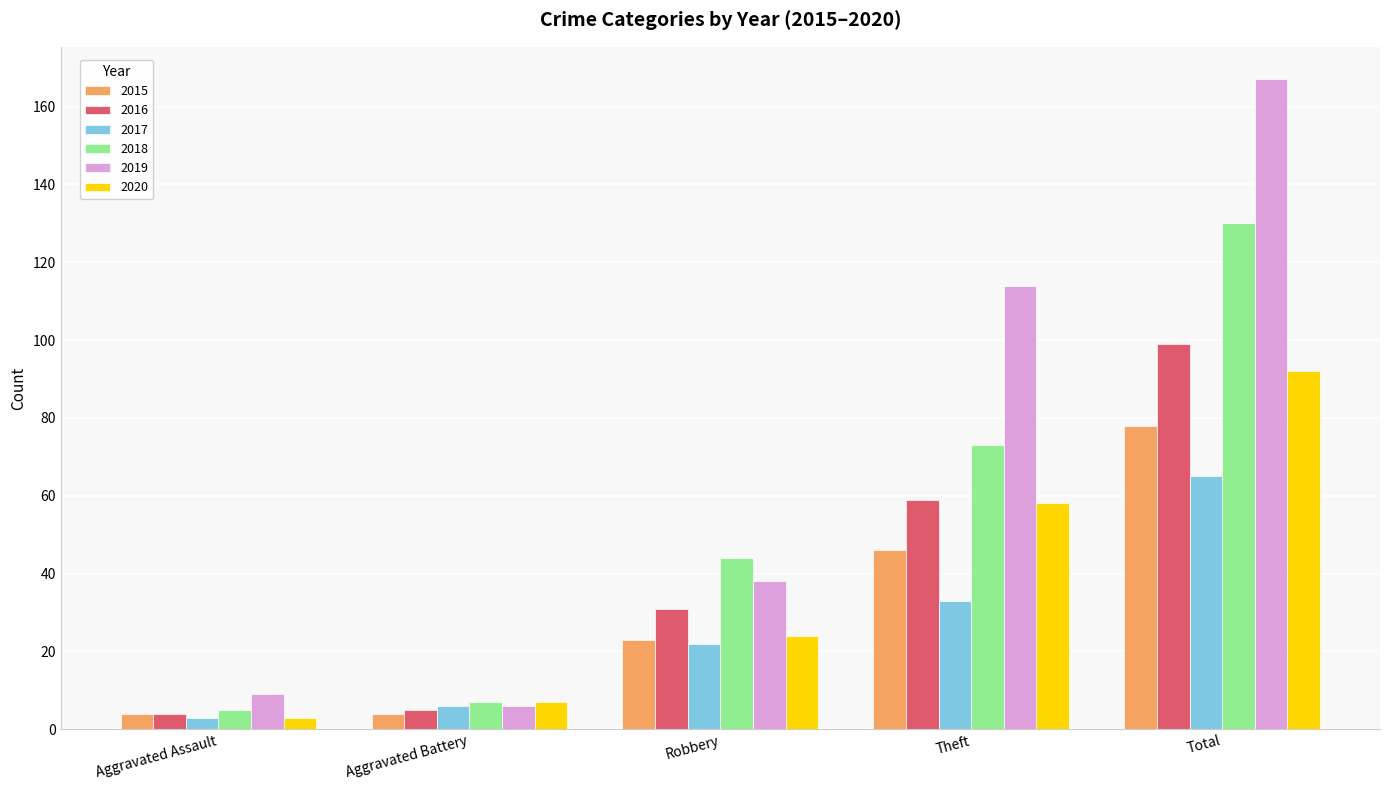

Which series has the largest total across all categories?

2019